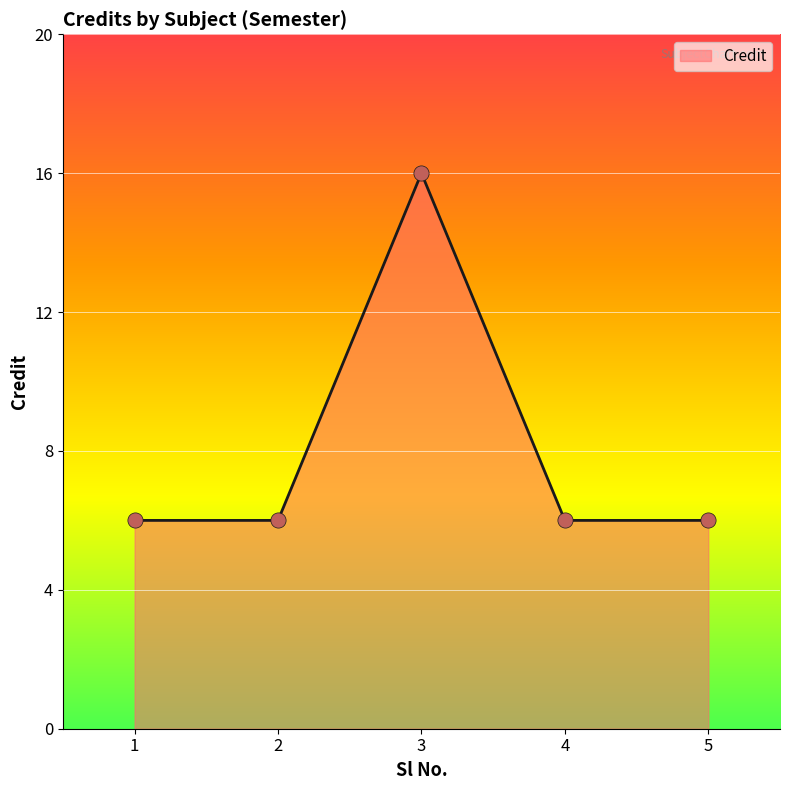

What is the ratio of the value at 1 to the value at 4?

1.0